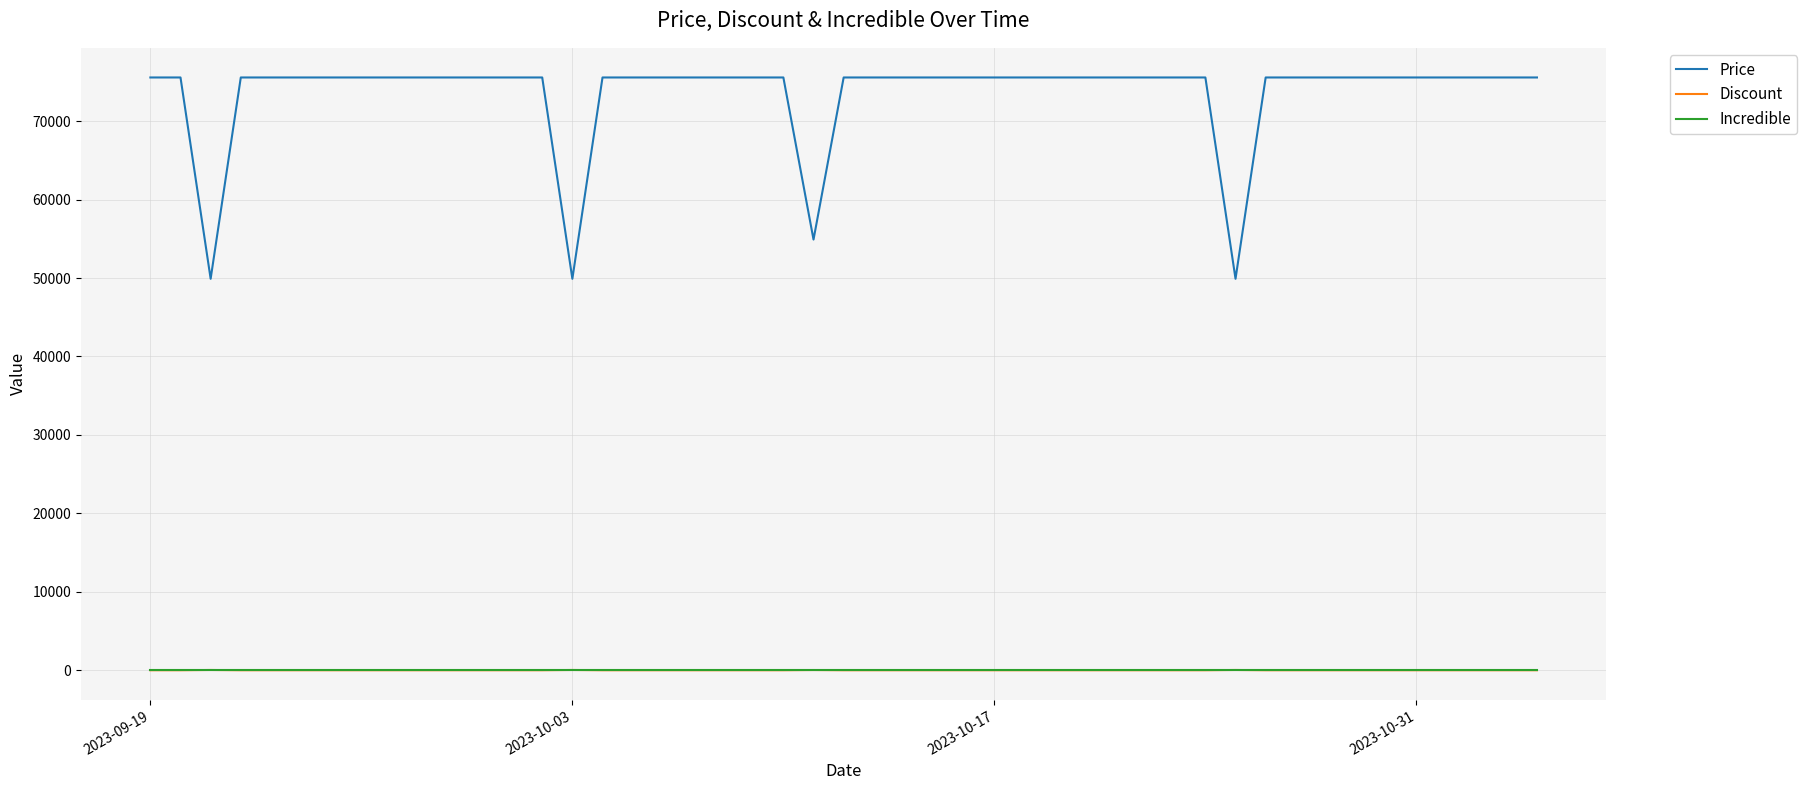

True or false: Incredible and Price cross at least once.

False